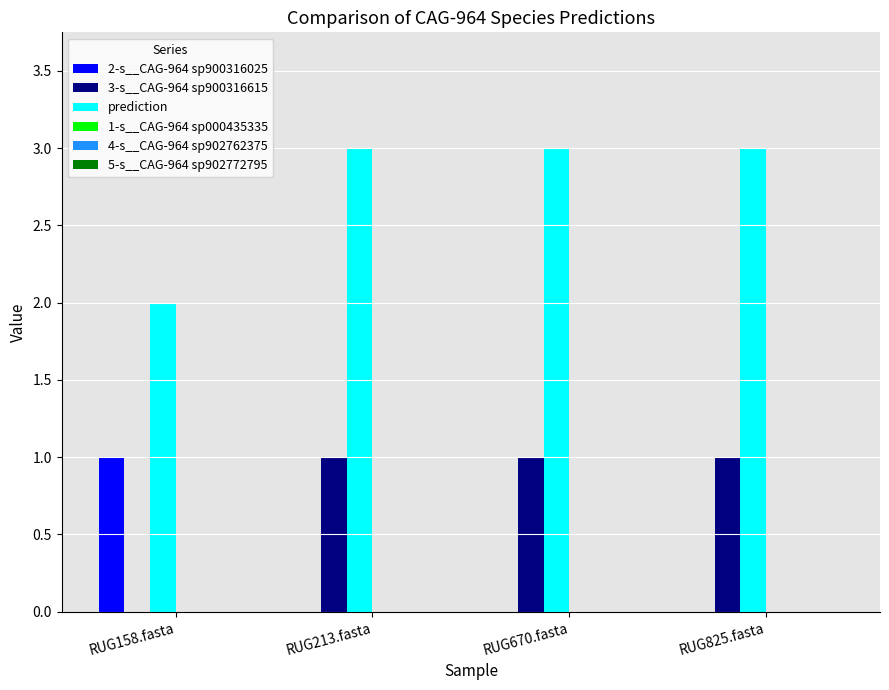

Is the value of 2-s__CAG-964 sp900316025 at RUG158.fasta greater than the value of prediction at RUG213.fasta?

No